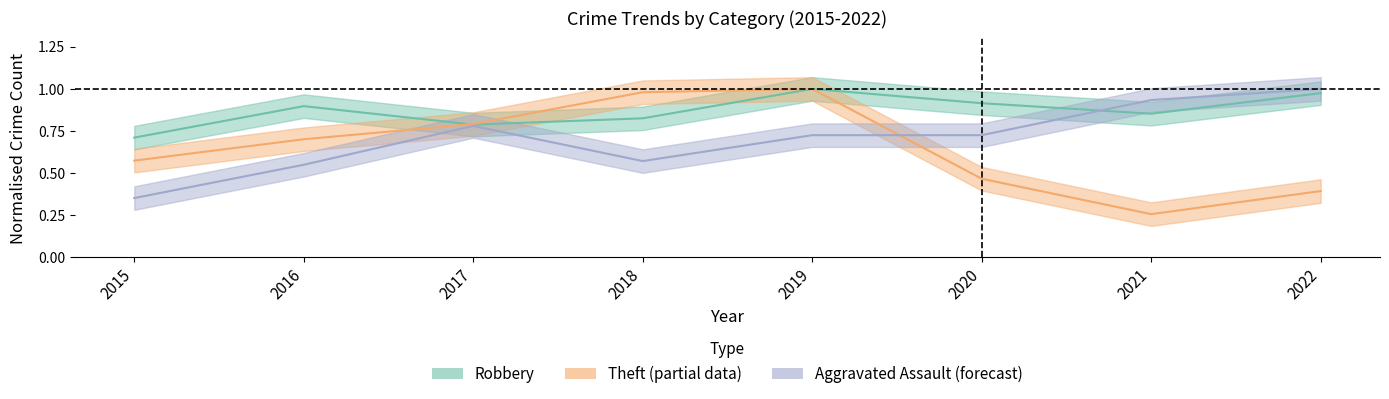

How many series are shown in this chart?

3